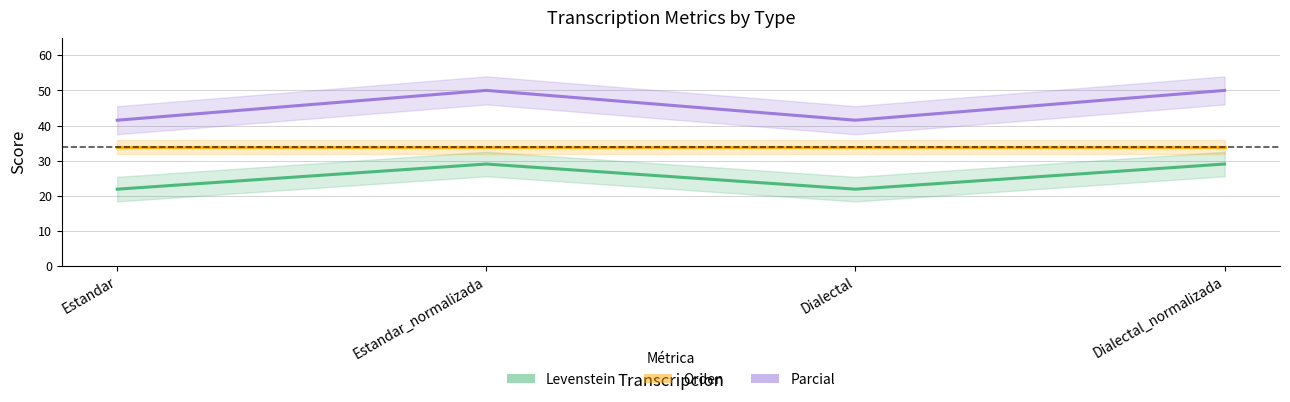

What position from the left is Estandar?

1